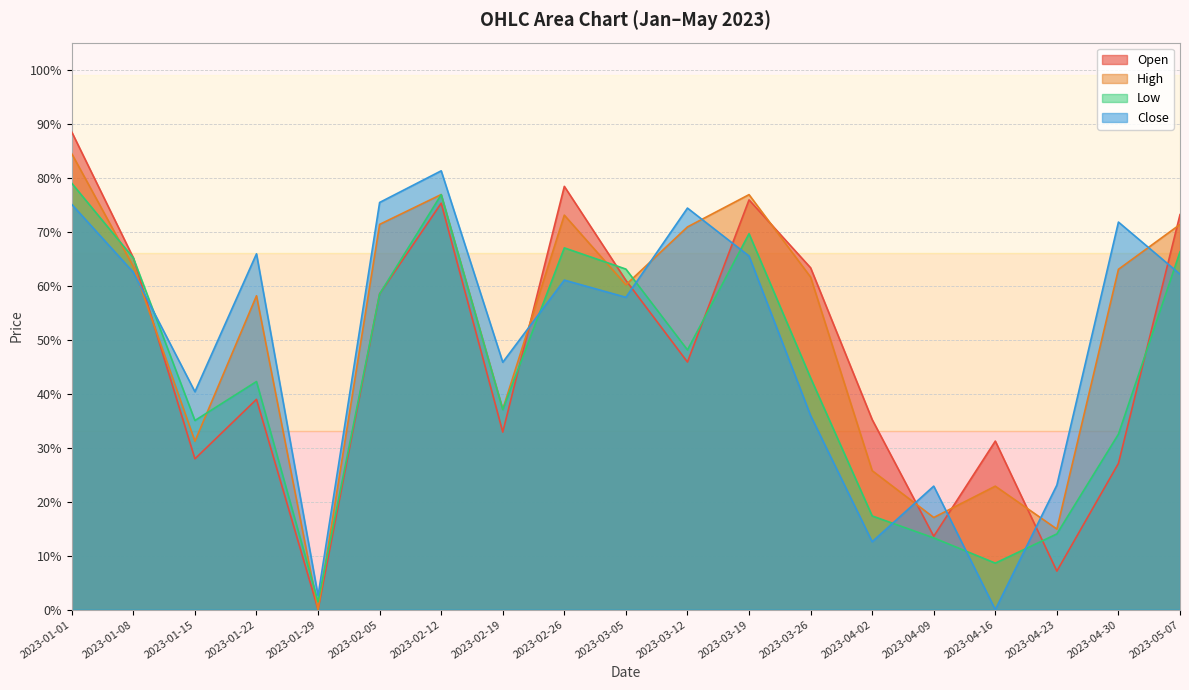

The value of Open at 2023-04-30 is 0.3. True or false?

True